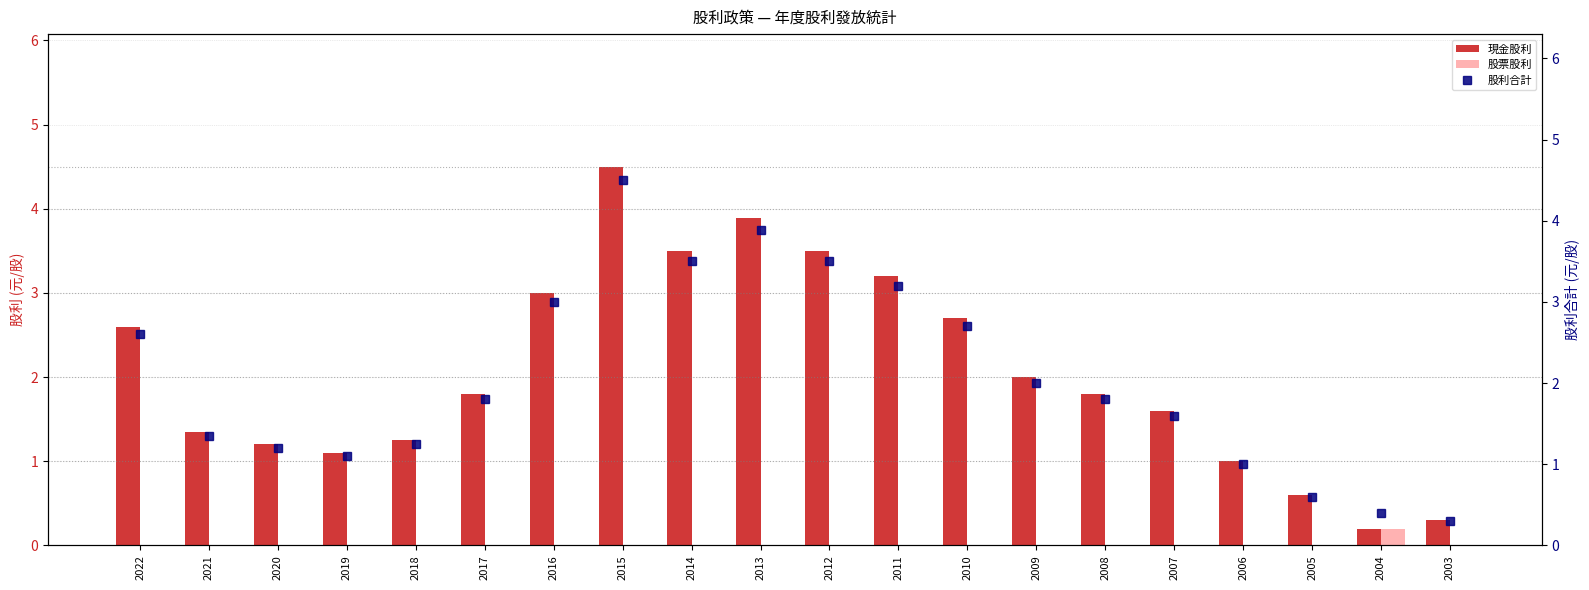

At how many categories does at least one series exceed 3?

5